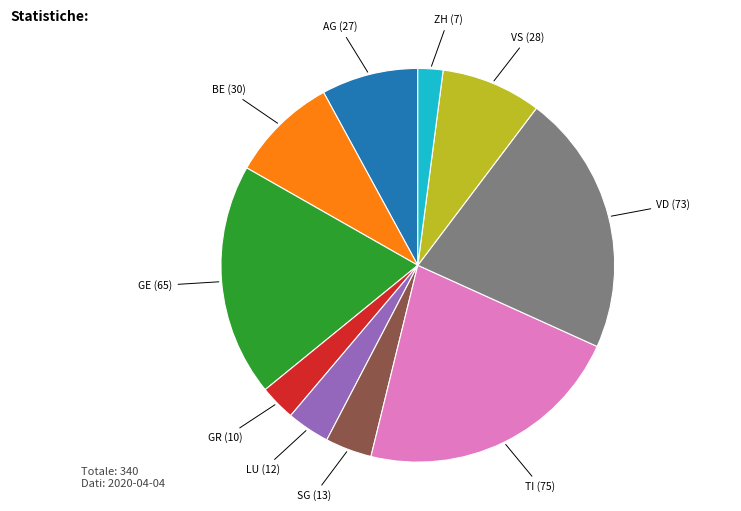

Is there a majority slice in this chart?

No